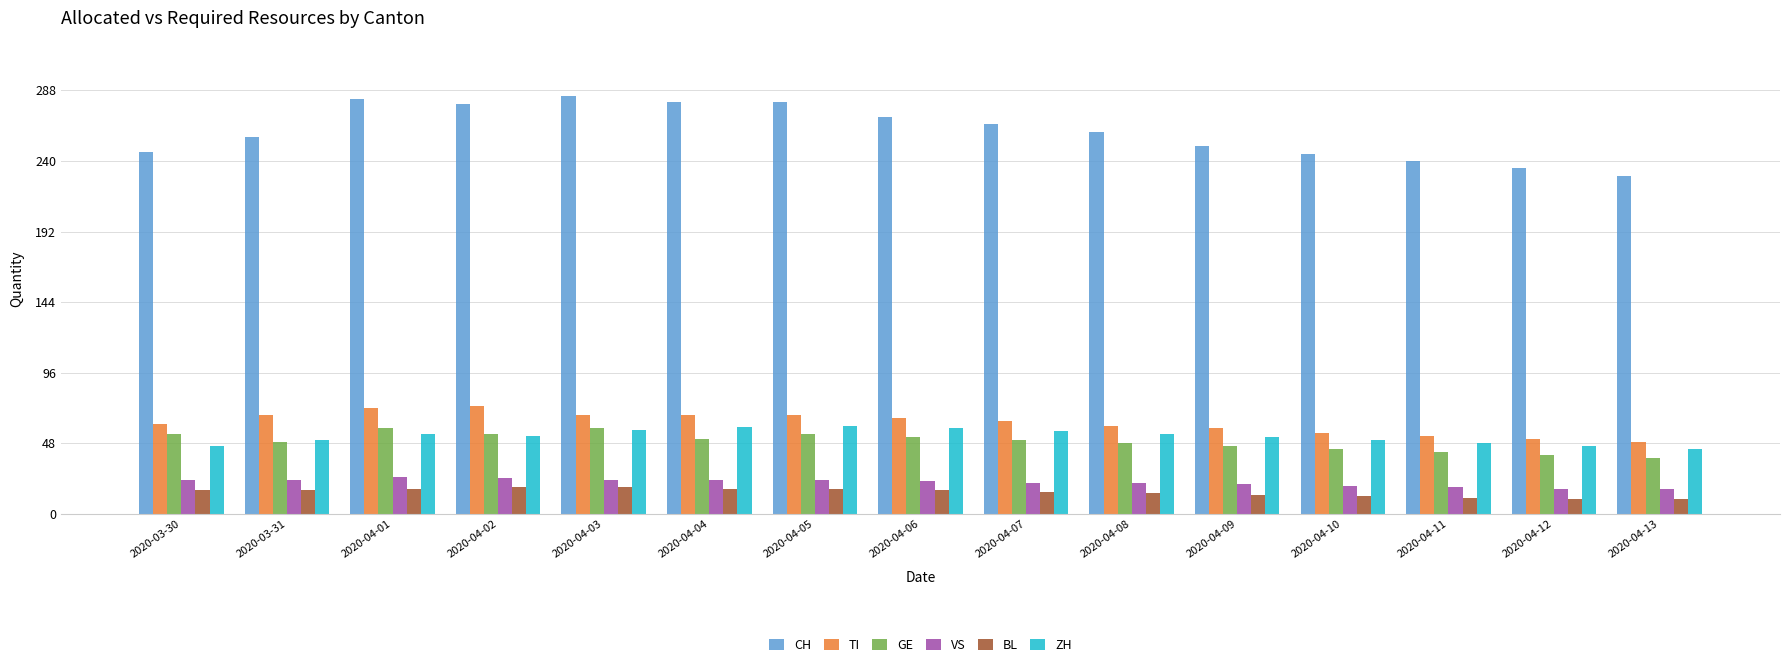

What position from the left is 2020-04-09?

11